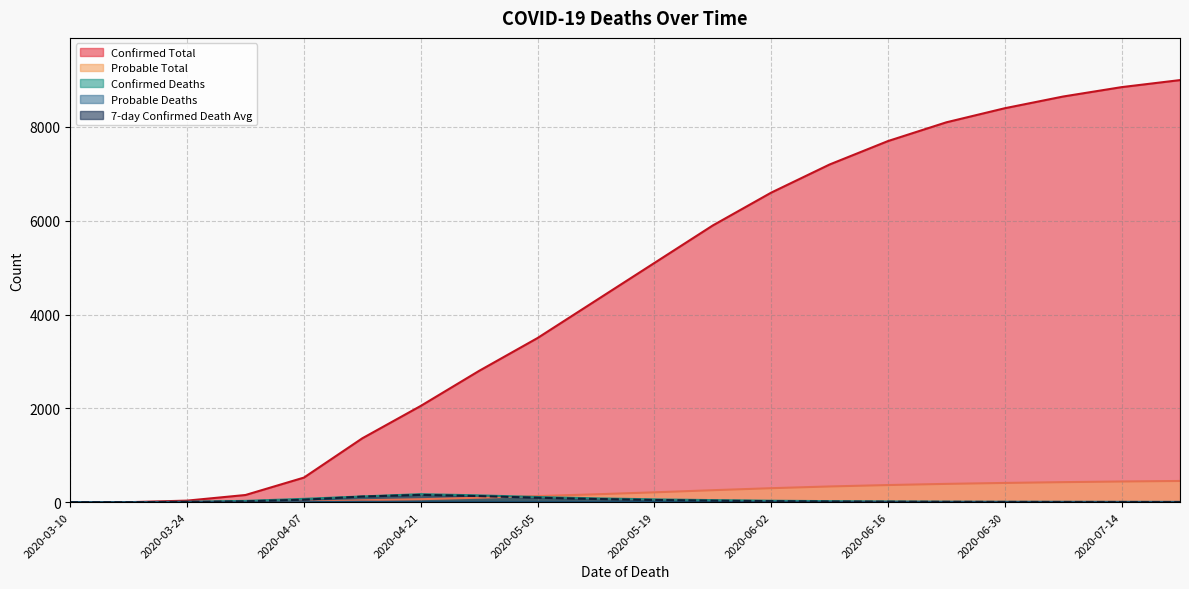

True or false: Probable Total and Confirmed Total cross at least once.

False